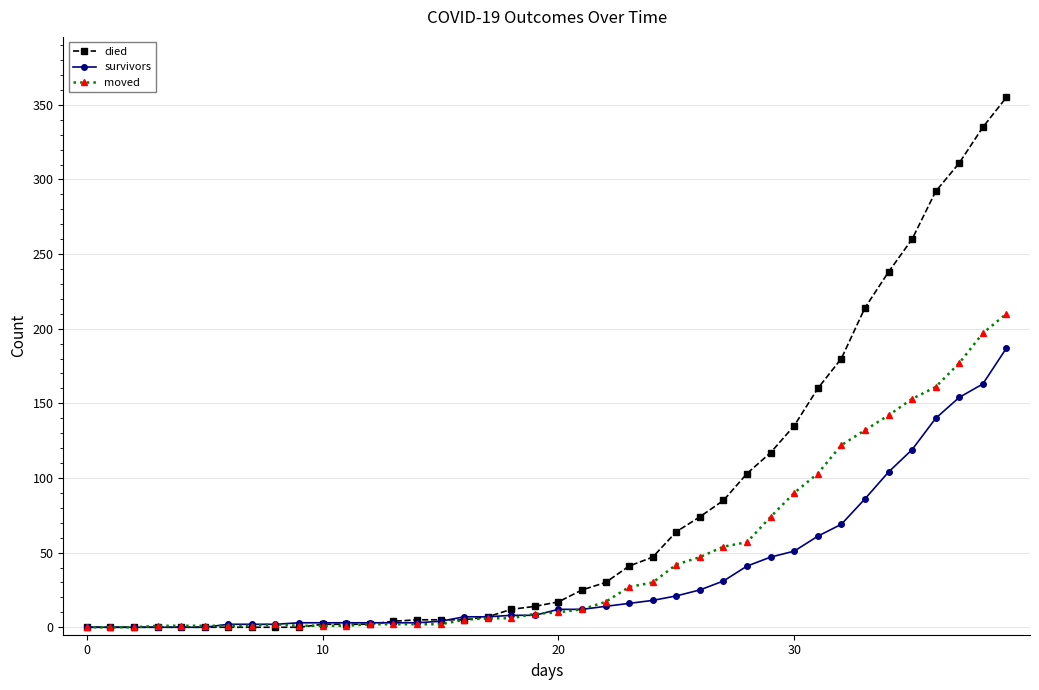

How many distinct data groups are displayed?

3